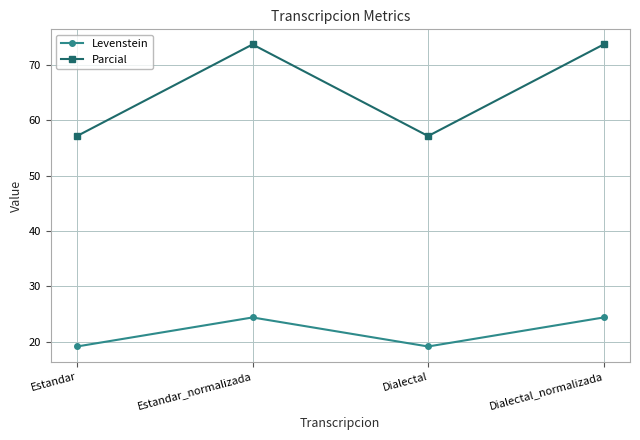

Does the chart have visible grid lines?

Yes